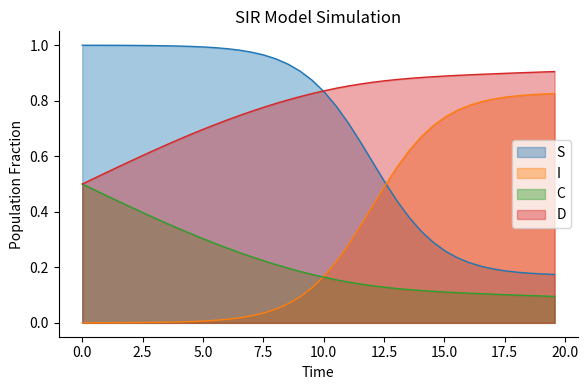

Between 1.5050167224080266 and 9.531772575250836, which series saw the biggest shift?

C